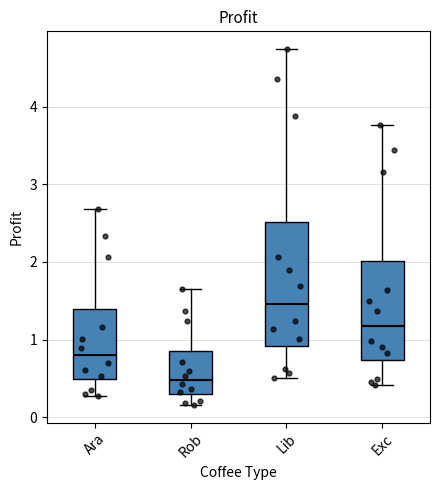

Reading left to right, read every box against the y-axis: the position of its median line, the range the box covers, and the ends of its whiskers. The values are not printed on the chart, so give them approximately, as read against the axis.

Ara: median 0.8, box 0.5 to 1.4, whiskers 0.3 to 2.7
Rob: median 0.5, box 0.3 to 0.8, whiskers 0.2 to 1.6
Lib: median 1.5, box 0.9 to 2.5, whiskers 0.5 to 4.7
Exc: median 1.2, box 0.7 to 2.0, whiskers 0.4 to 3.8